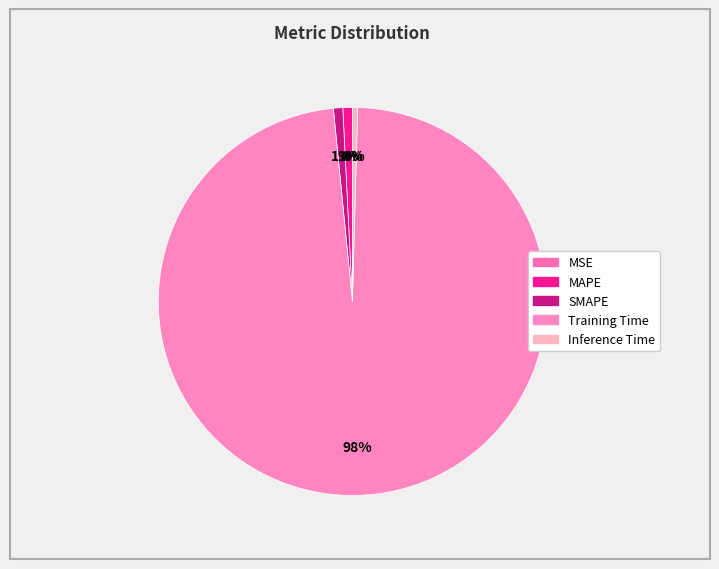

What percentage do MAPE and Inference Time together represent?

1.2%